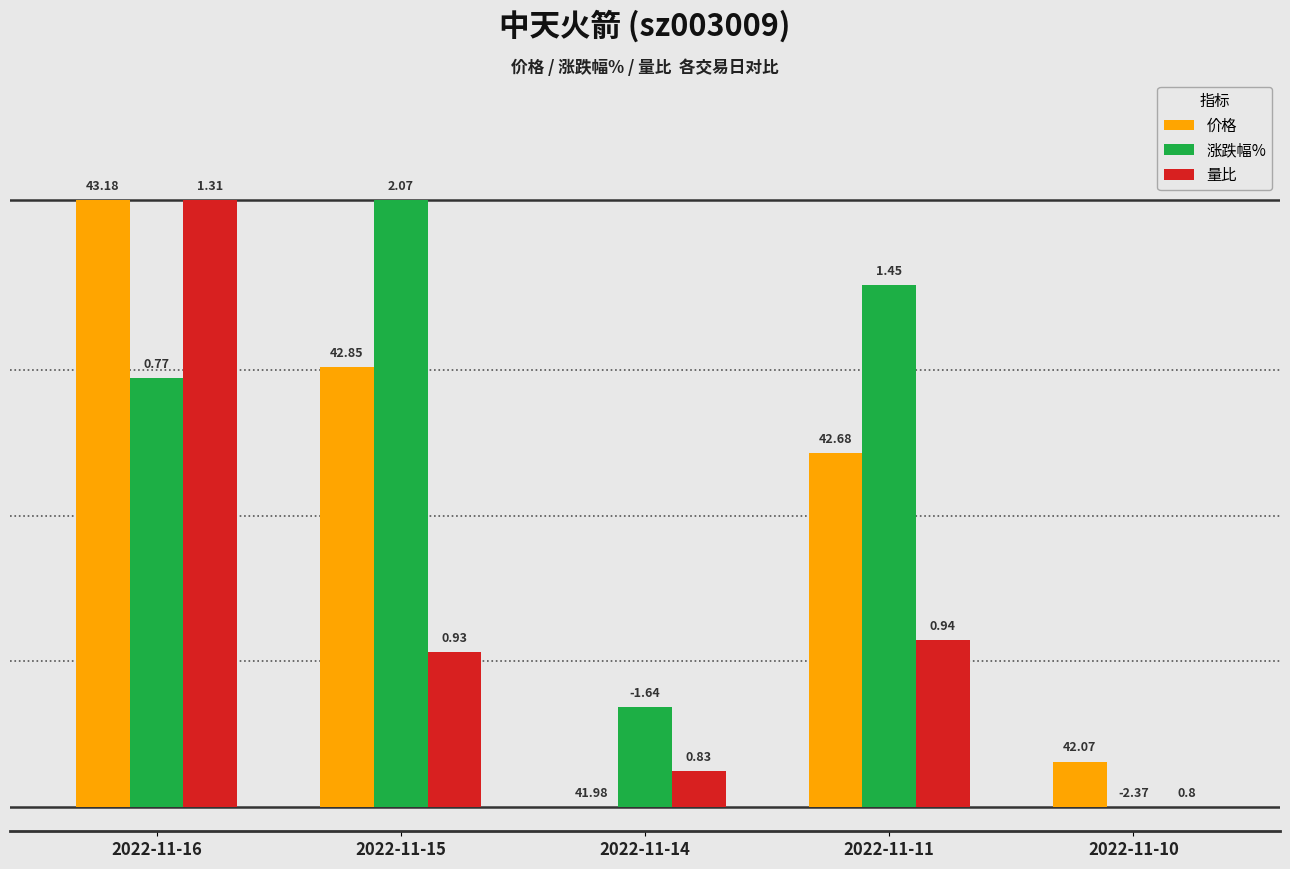

Which series has the largest total across all categories?

涨跌幅%